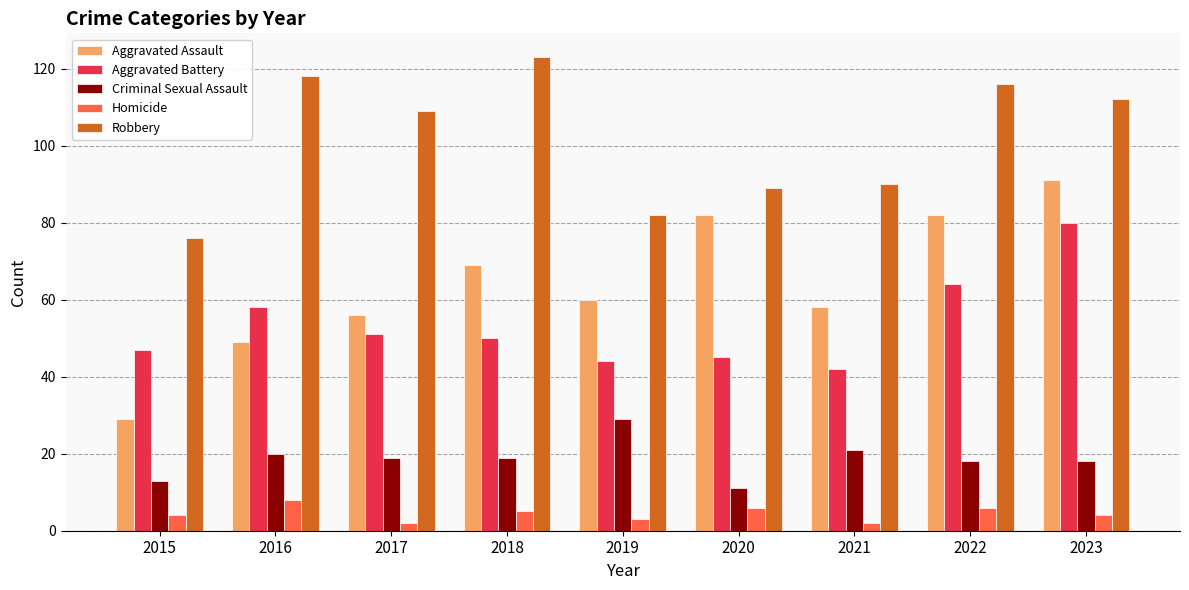

List the series in order of their peak value, lowest first.

Homicide, Criminal Sexual Assault, Aggravated Battery, Aggravated Assault, Robbery